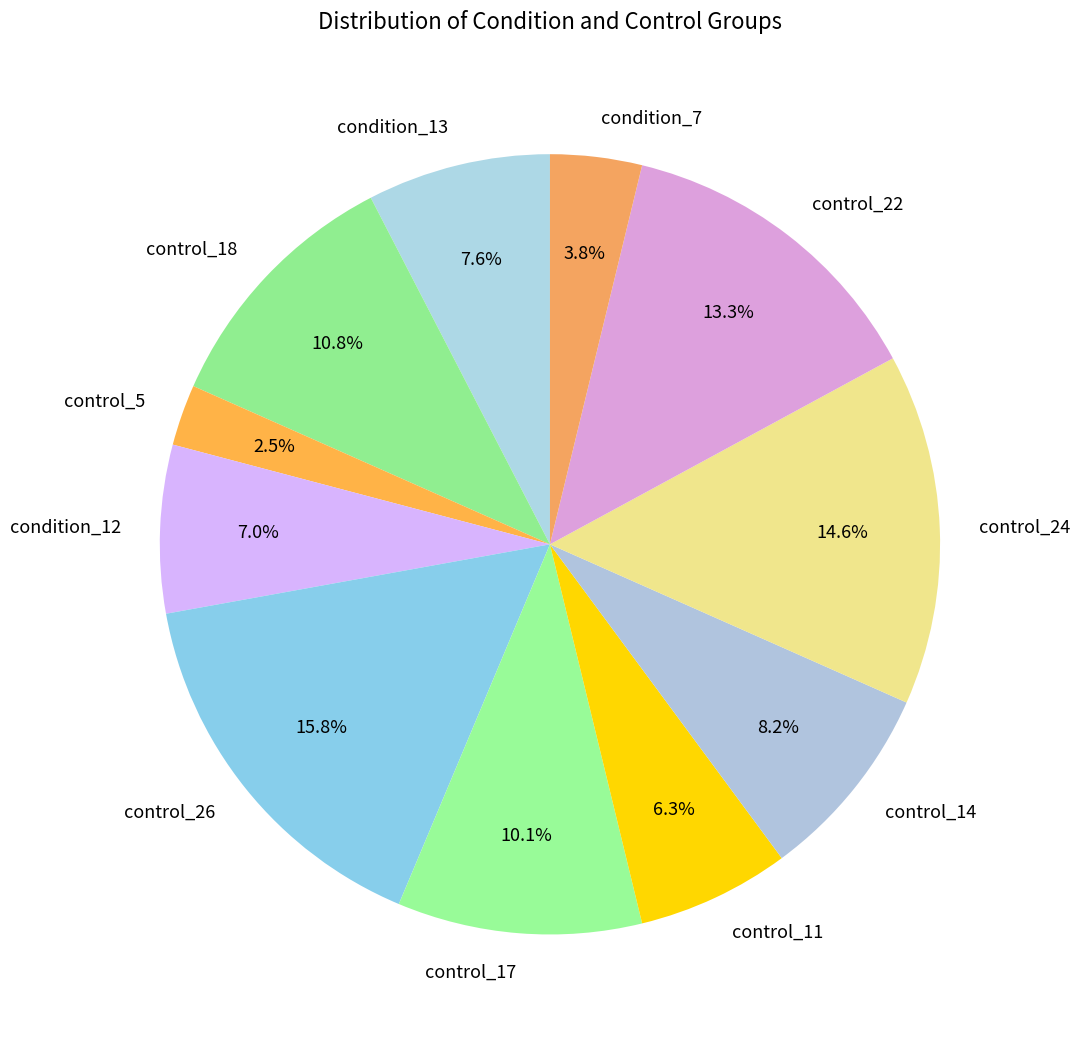

What is the total percentage of condition_7 and control_24?

18.4%